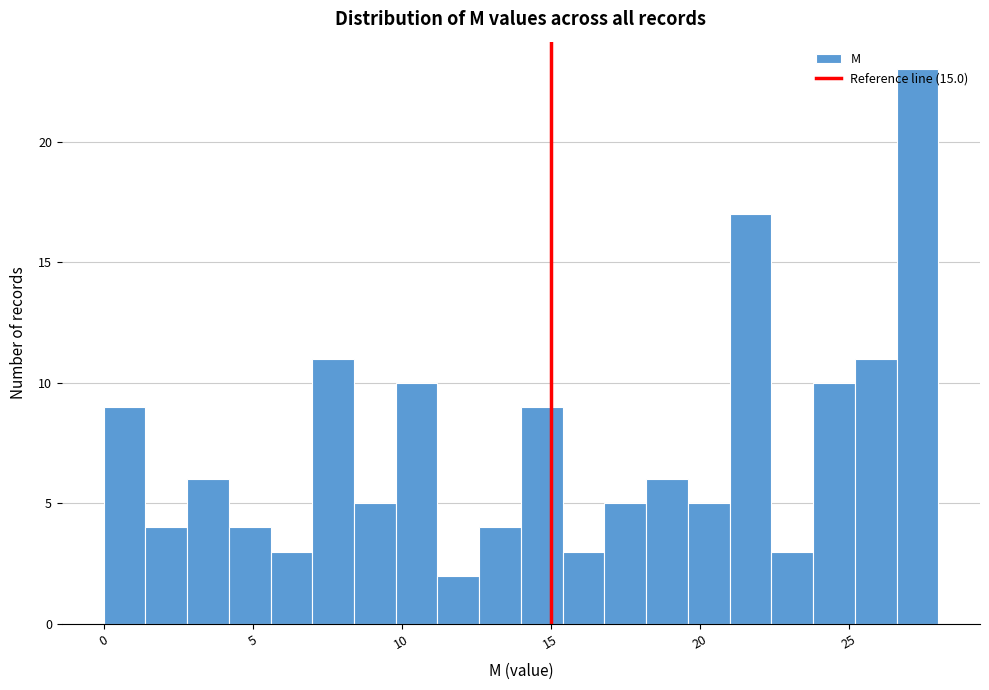

Around what value on the x-axis is the tallest bar? Give the approximate position of its centre, as read against the axis.

27.5